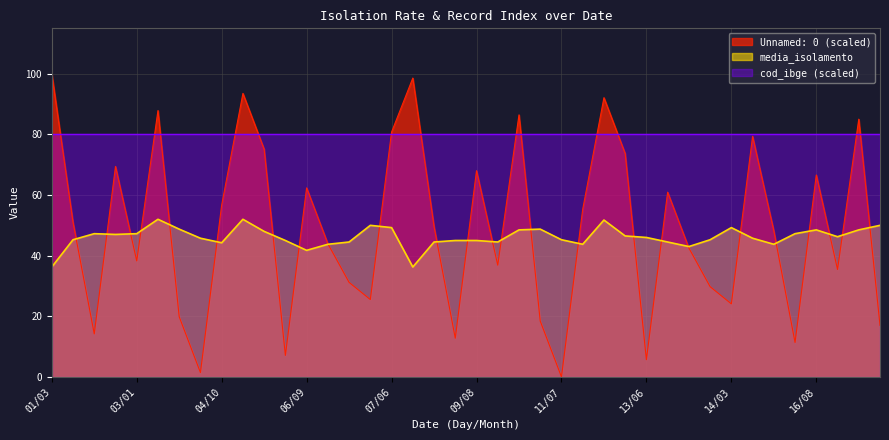

Read the Unnamed: 0 value at 06/12.

43.9